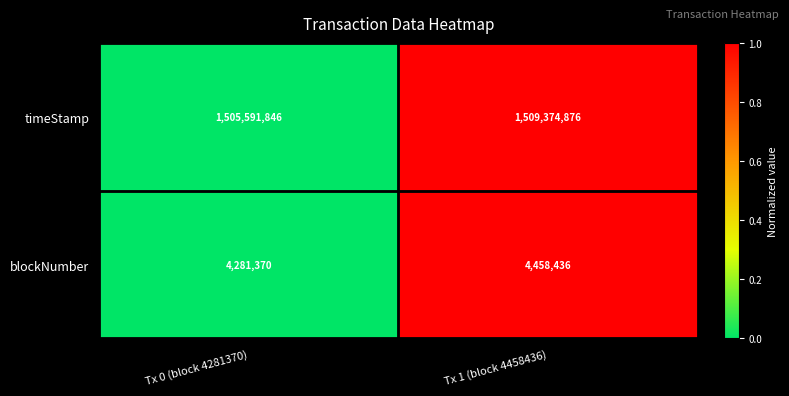

Reading left to right, what are all the values shown in this chart?

timeStamp: Tx 0 (block 4281370)=1505591846	Tx 1 (block 4458436)=1509374876
blockNumber: Tx 0 (block 4281370)=4281370	Tx 1 (block 4458436)=4458436